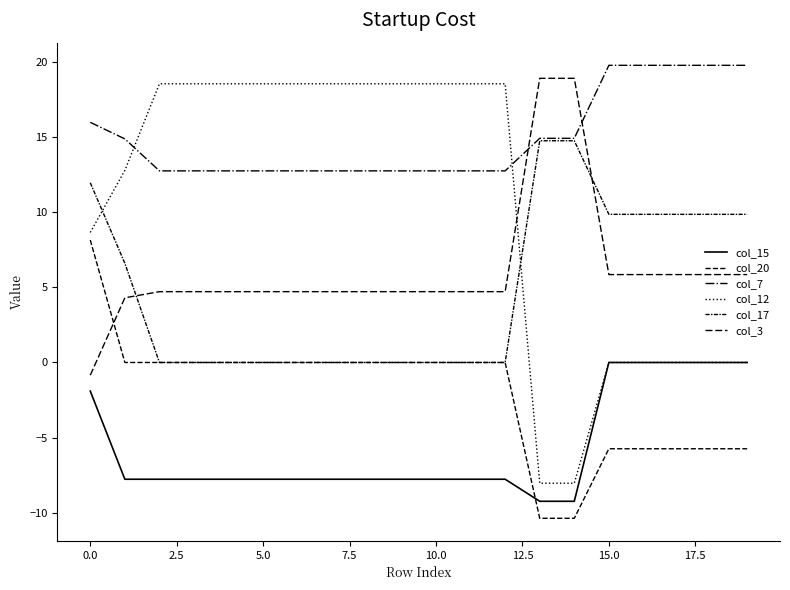

Does the chart display data point markers on the line(s)?

No